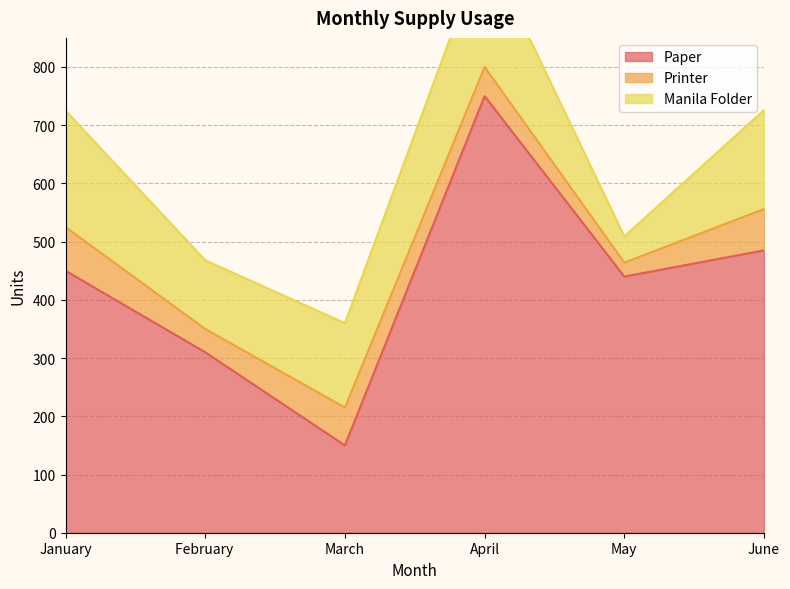

What is the difference between the highest and lowest values at May?

416